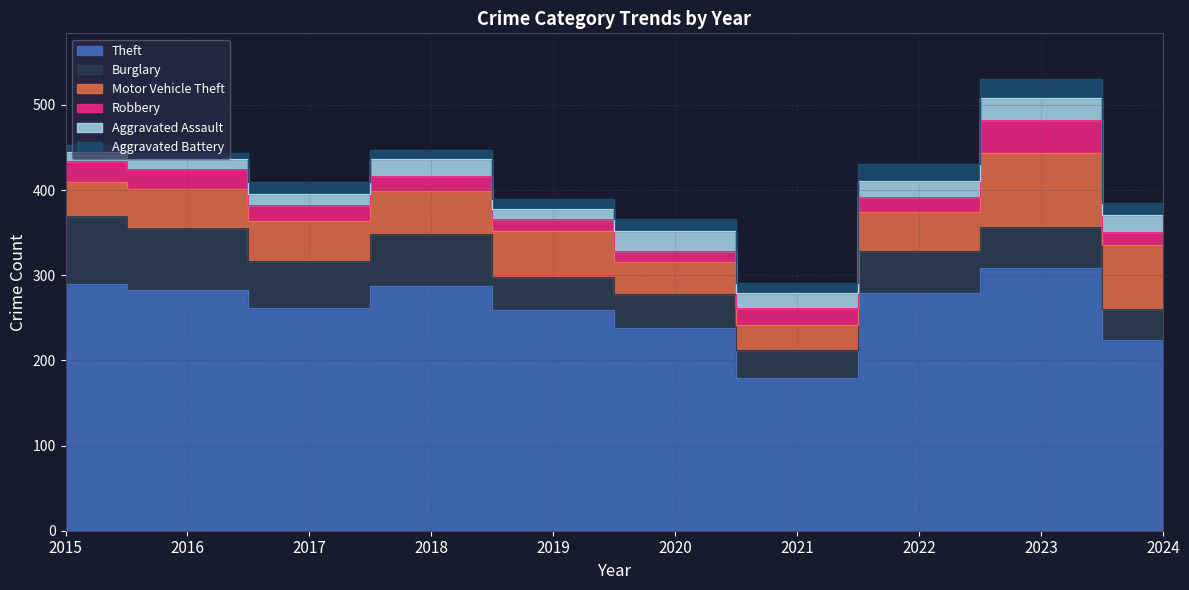

How many values in the Theft series are below 279?

5